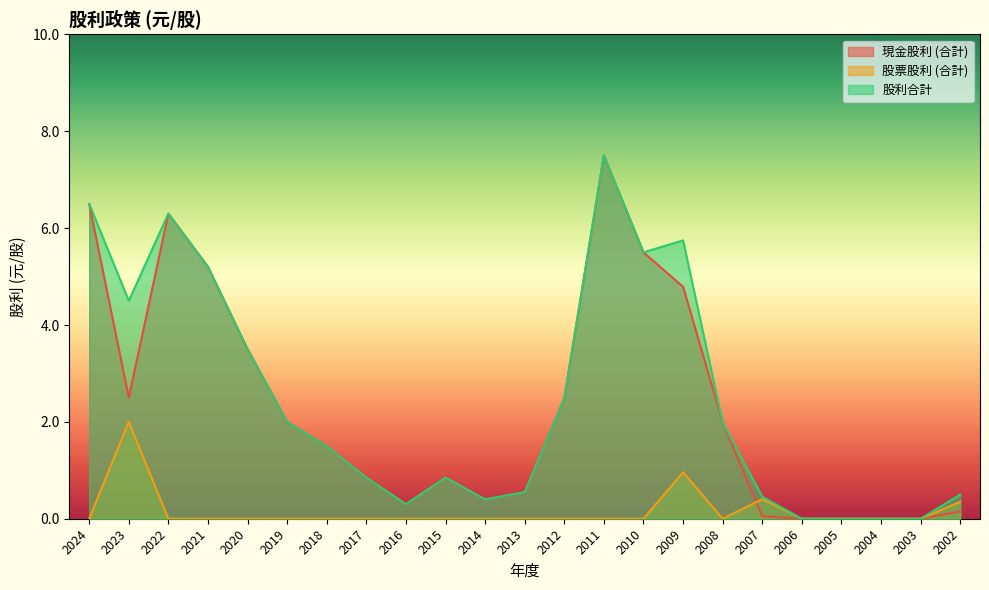

Where is 股票股利 (合計) nearest to the value 1?

2009